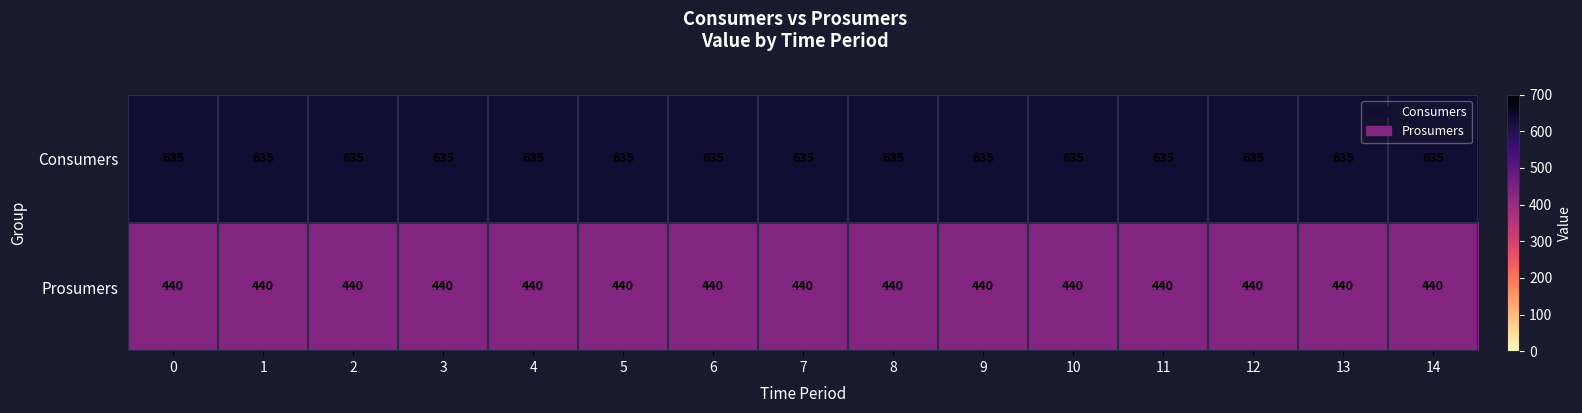

What is the spread (max minus min) of values at 14?

195